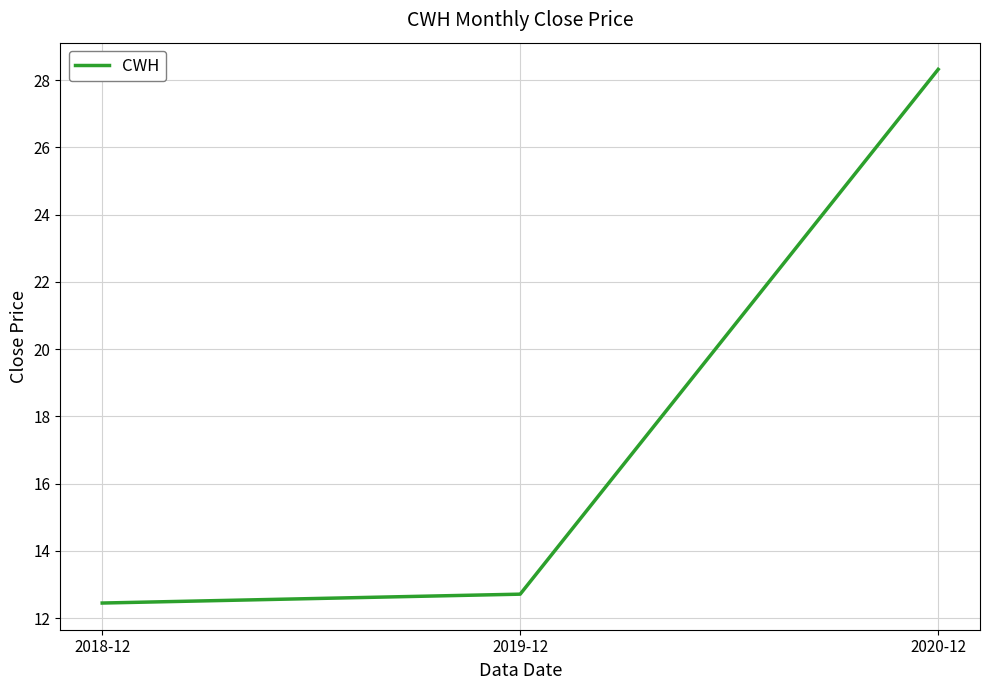

What is the difference between the maximum and second lowest values?

15.6